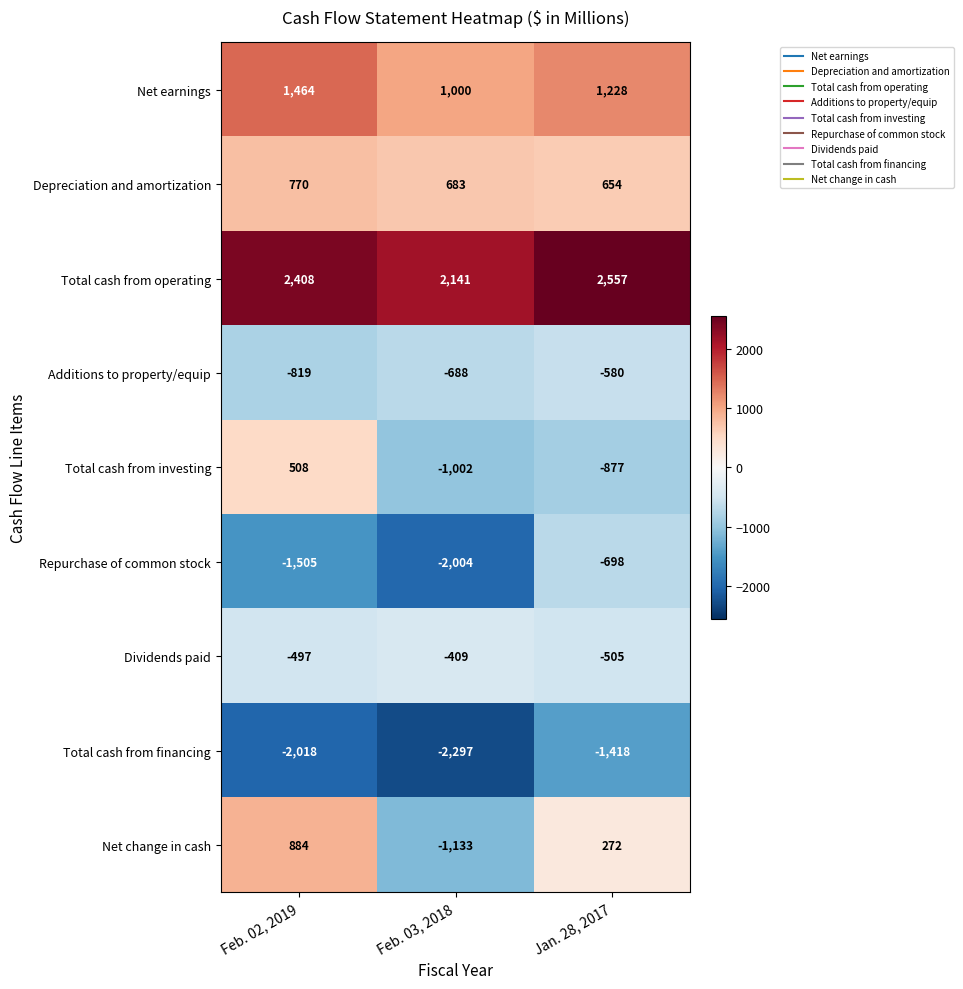

Reading left to right, list all the values displayed in this chart.

Net earnings: Feb. 02, 2019=1464	Feb. 03, 2018=1000	Jan. 28, 2017=1228
Depreciation and amortization: Feb. 02, 2019=770	Feb. 03, 2018=683	Jan. 28, 2017=654
Total cash from operating: Feb. 02, 2019=2408	Feb. 03, 2018=2141	Jan. 28, 2017=2557
Additions to property/equip: Feb. 02, 2019=-819	Feb. 03, 2018=-688	Jan. 28, 2017=-580
Total cash from investing: Feb. 02, 2019=508	Feb. 03, 2018=-1002	Jan. 28, 2017=-877
Repurchase of common stock: Feb. 02, 2019=-1505	Feb. 03, 2018=-2004	Jan. 28, 2017=-698
Dividends paid: Feb. 02, 2019=-497	Feb. 03, 2018=-409	Jan. 28, 2017=-505
Total cash from financing: Feb. 02, 2019=-2018	Feb. 03, 2018=-2297	Jan. 28, 2017=-1418
Net change in cash: Feb. 02, 2019=884	Feb. 03, 2018=-1133	Jan. 28, 2017=272